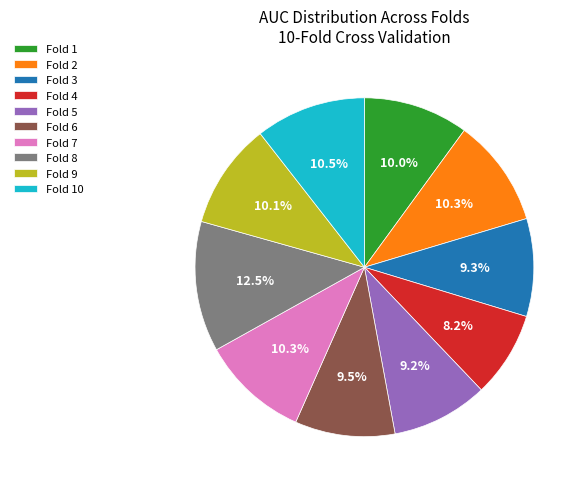

To the nearest percent, what is the combined percentage of Fold 3 and Fold 1?

19%